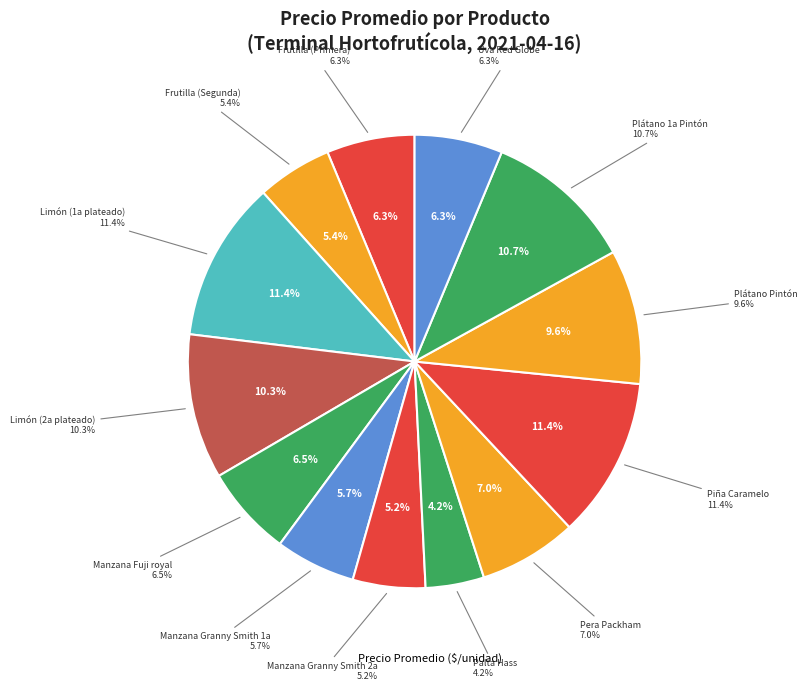

Rank the categories by value from lowest to highest.

Palta Hass, Manzana Granny Smith 2a, Frutilla (Segunda), Manzana Granny Smith 1a, Frutilla (Primera), Uva Red Globe, Manzana Fuji royal, Pera Packham, Plátano Pintón, Limón (2a plateado), Plátano 1a Pintón, Limón (1a plateado), Piña Caramelo